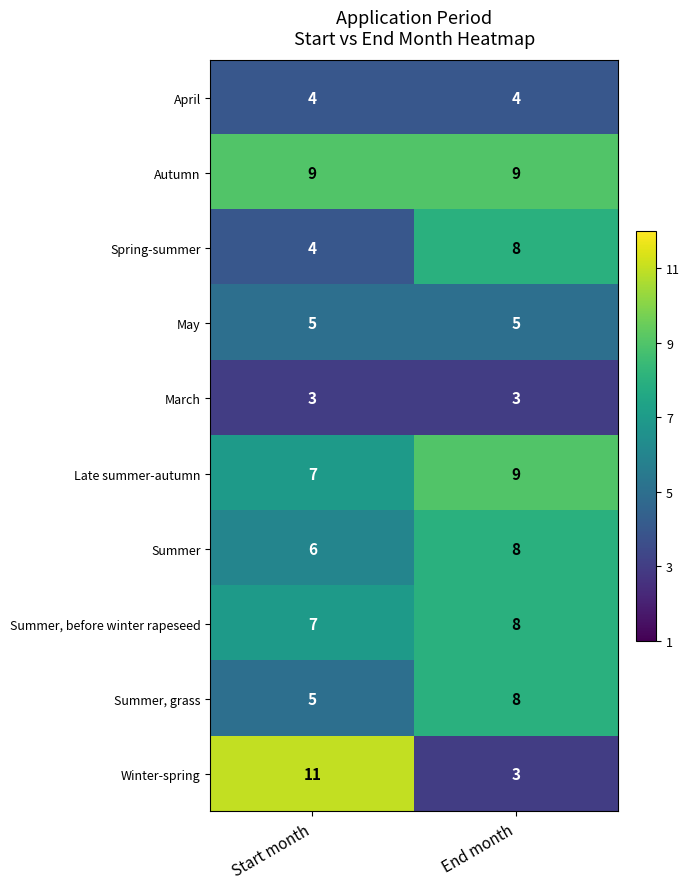

The March series shows 3 at End month. True or false?

True